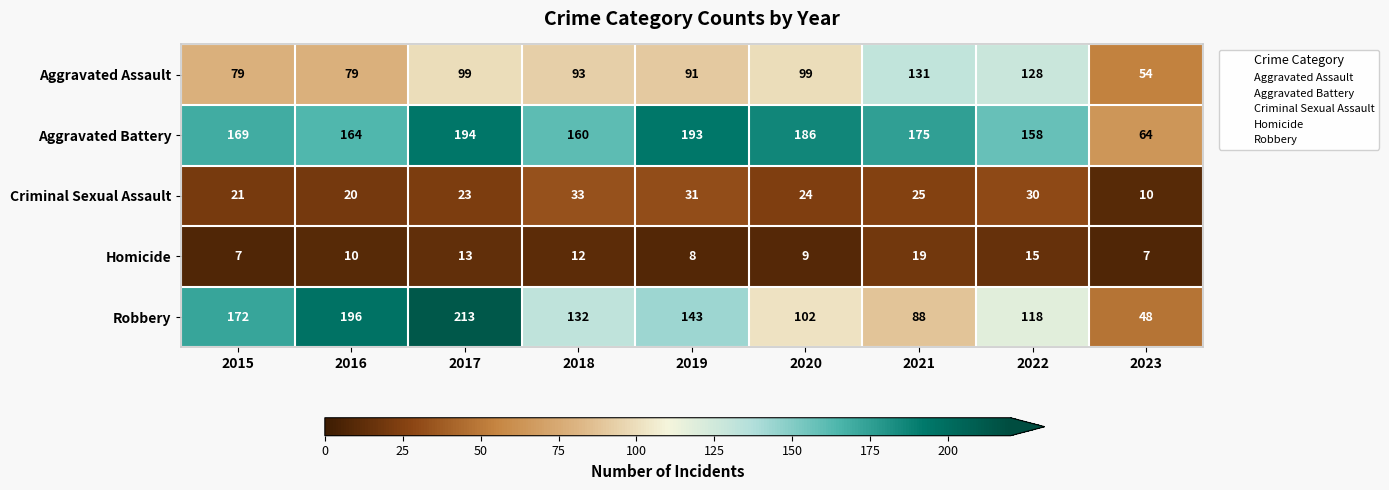

What is the difference between the Aggravated Assault values at 2019 and 2017?

8